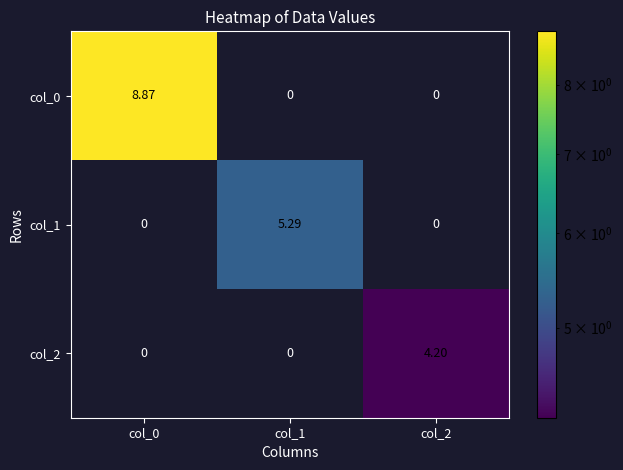

Reading left to right, what are all the values shown in this chart?

col_0: col_0=8.9	col_1=0.0	col_2=0.0
col_1: col_0=0.0	col_1=5.3	col_2=0.0
col_2: col_0=0.0	col_1=0.0	col_2=4.2